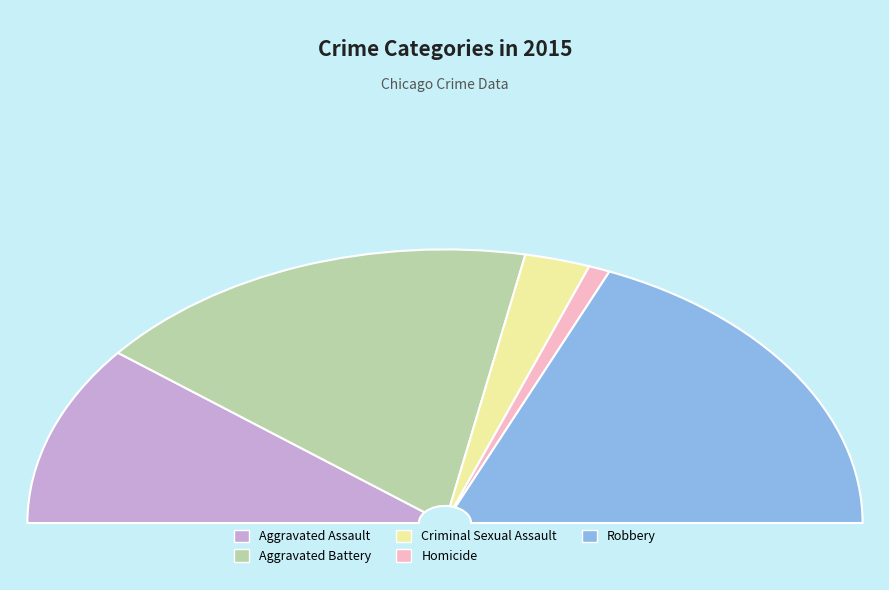

Does Aggravated Assault represent more than half of the total?

No